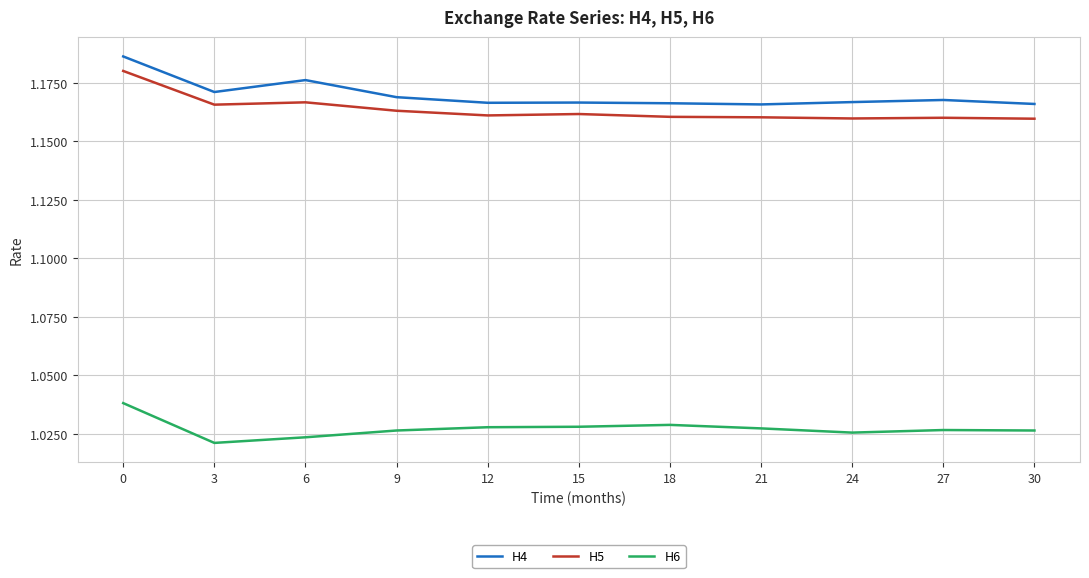

Which series changed the most between 0 and 9?

H4